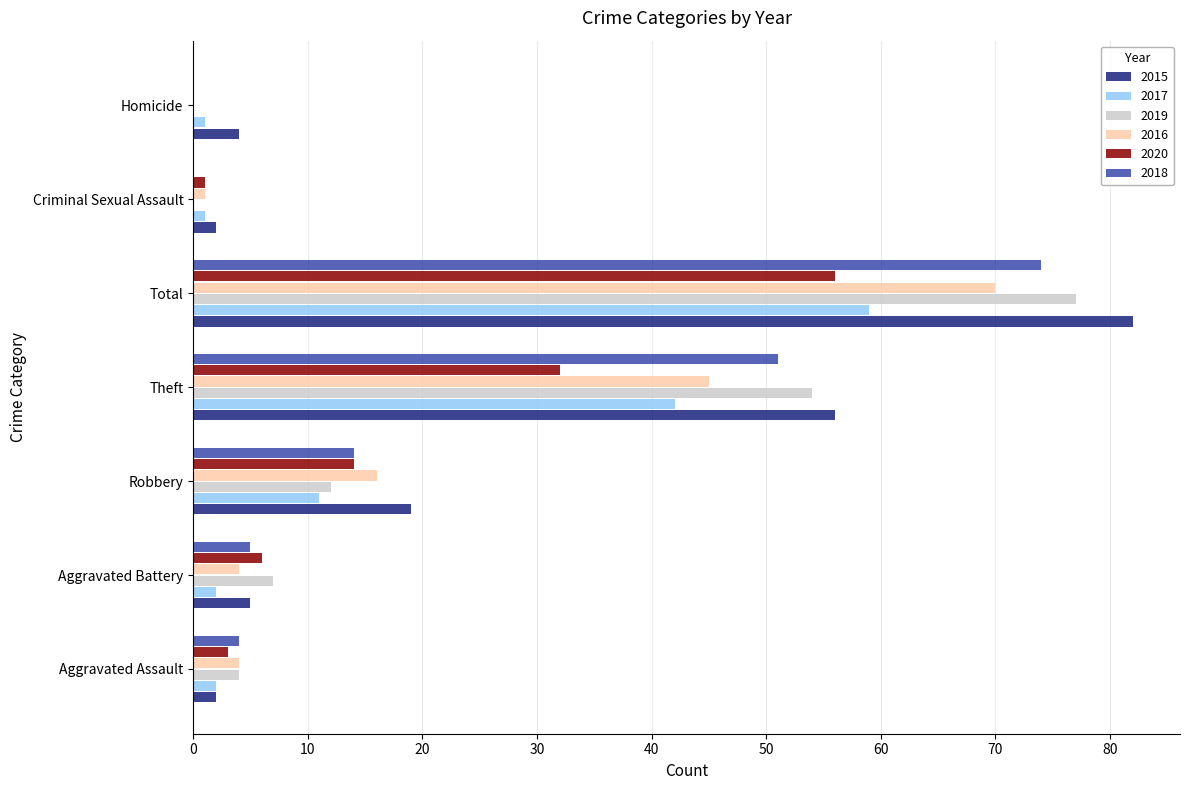

At which label is 2018 closest to 37?

Theft